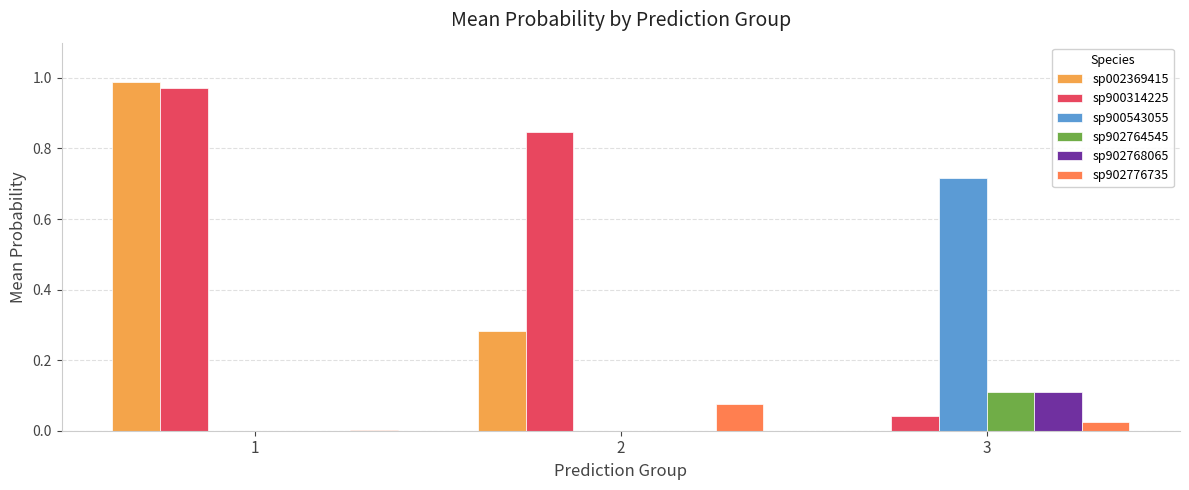

What is the difference between the maximum and minimum values in the sp902764545 series?

0.1